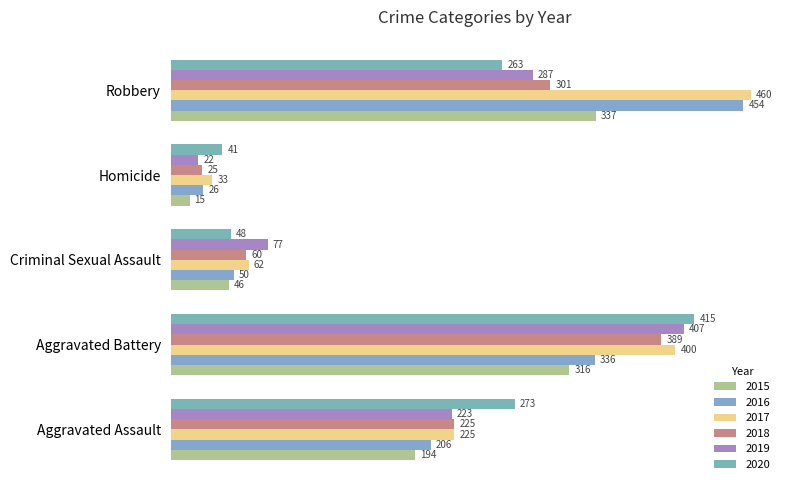

How many distinct data groups are displayed?

6